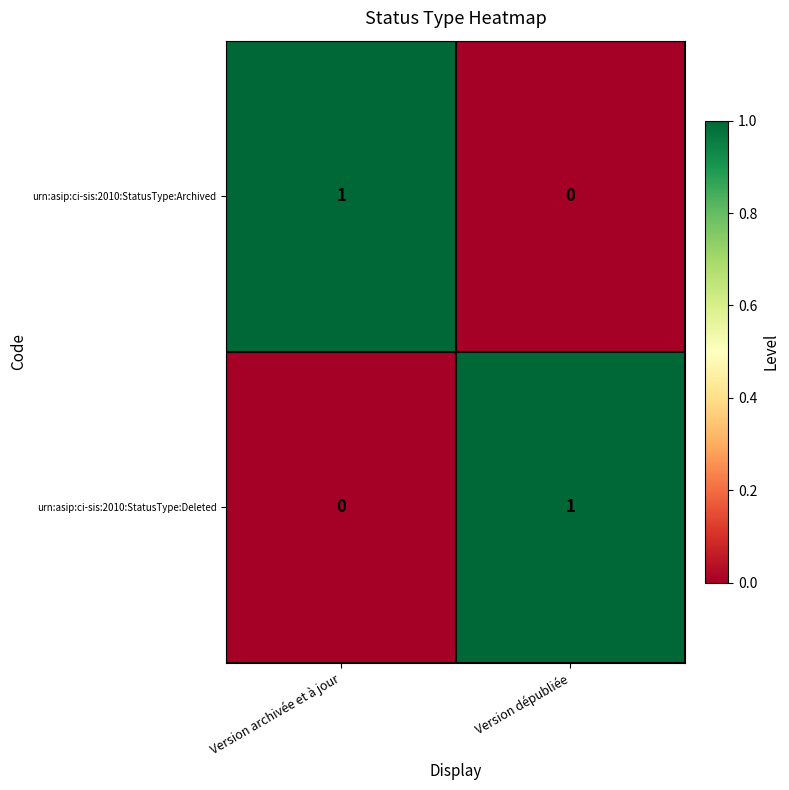

Rank the categories by urn:asip:ci-sis:2010:StatusType:Deleted value from highest to lowest.

Version dépubliée, Version archivée et à jour